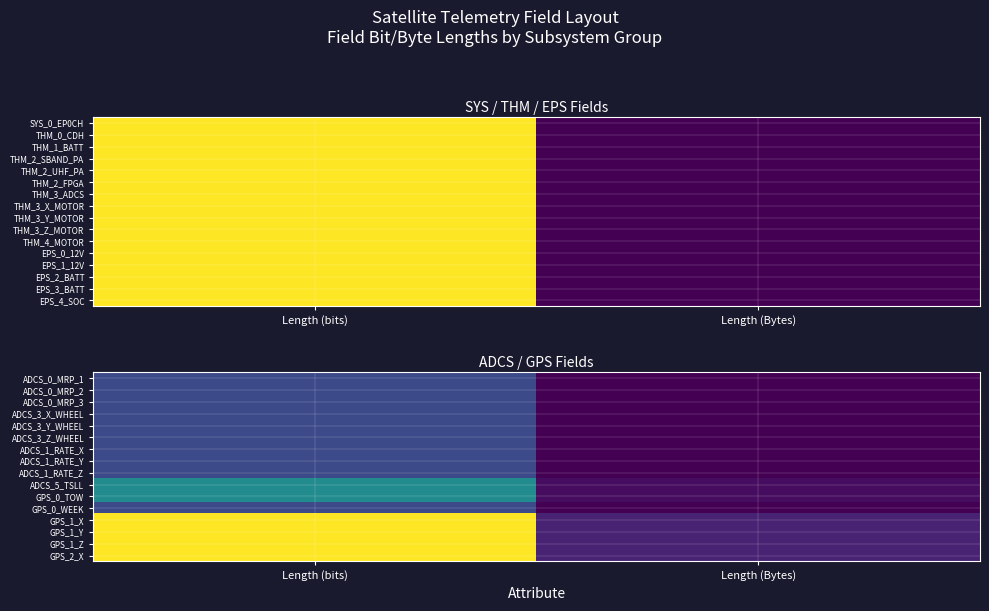

What is the approximate value of GPS_1_Z at Length (bits), to the nearest 10?

60